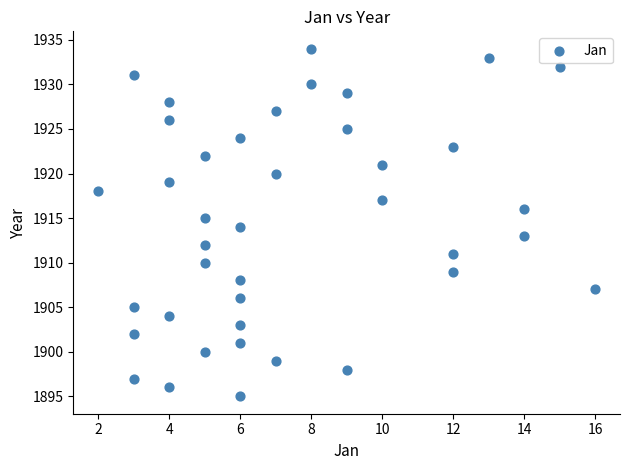

What is the range of X values (max minus min)?

14